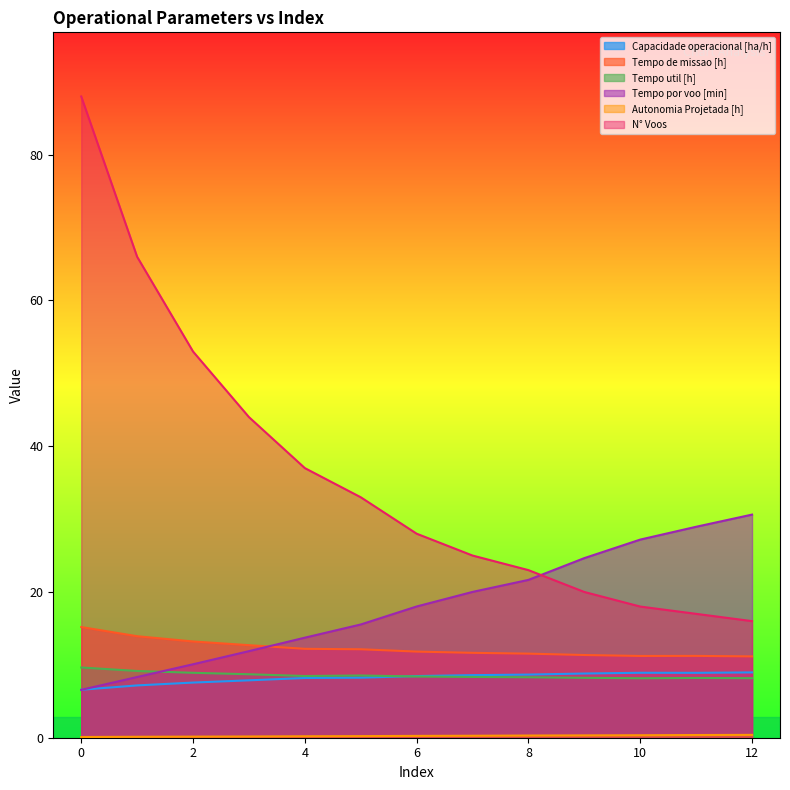

Count the Autonomia Projetada [h] values in the range 0 to 1.

13